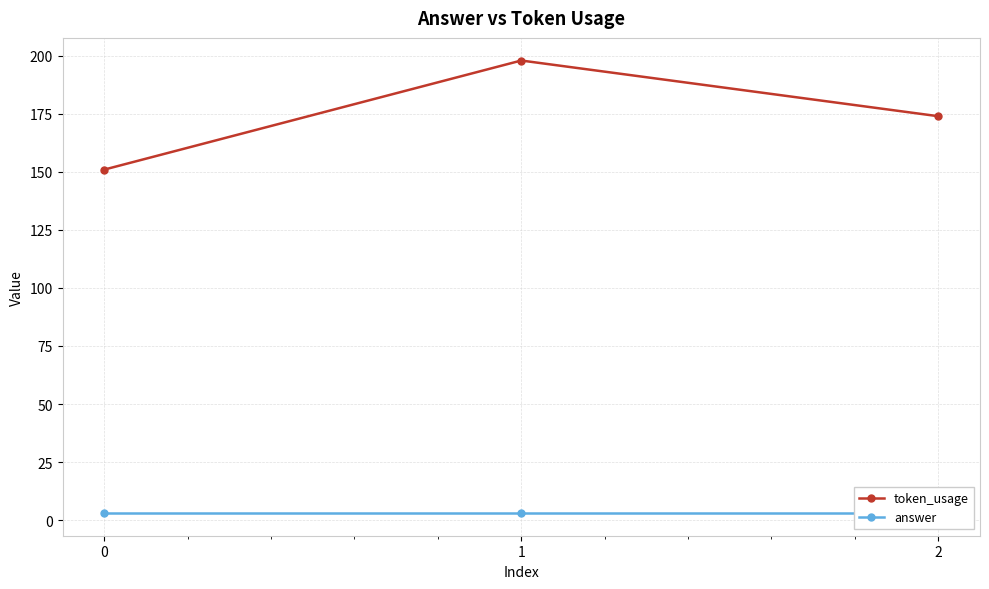

The token_usage series shows 220 at 0. True or false?

False